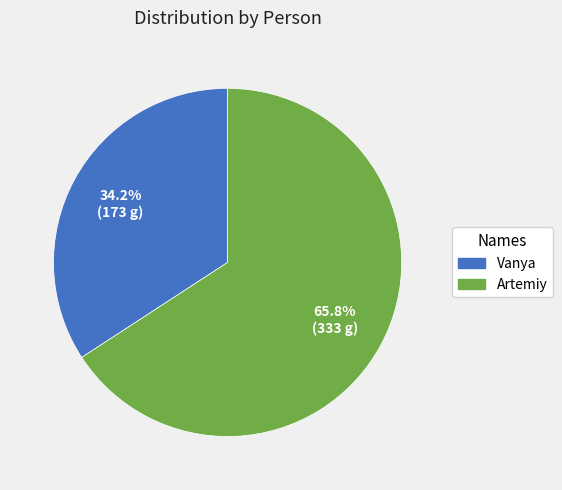

True or false: Artemiy accounts for 76% of the total.

False